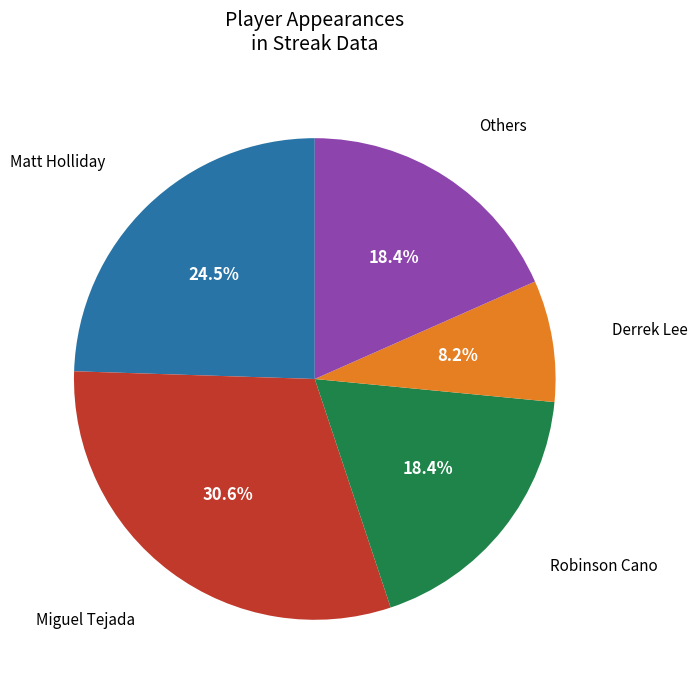

Which category has the biggest portion of the pie?

Miguel Tejada